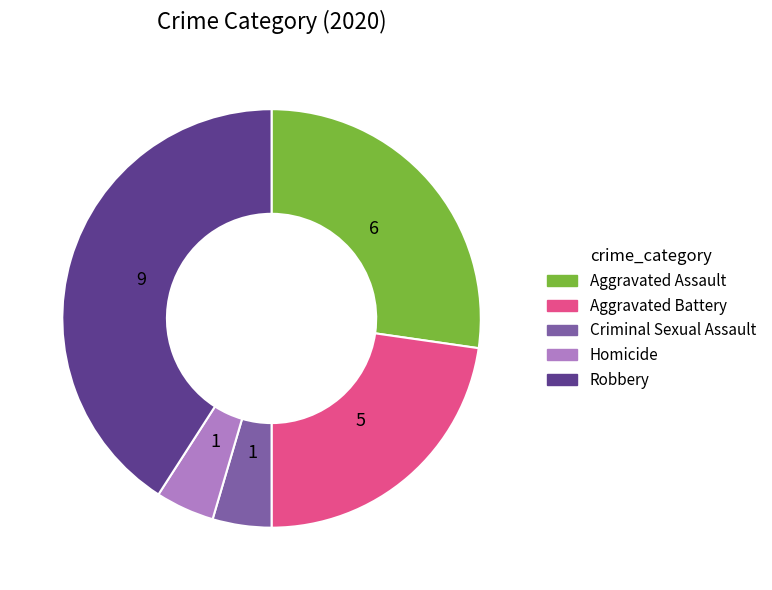

Do Homicide and Aggravated Assault together represent more than half of the pie?

No